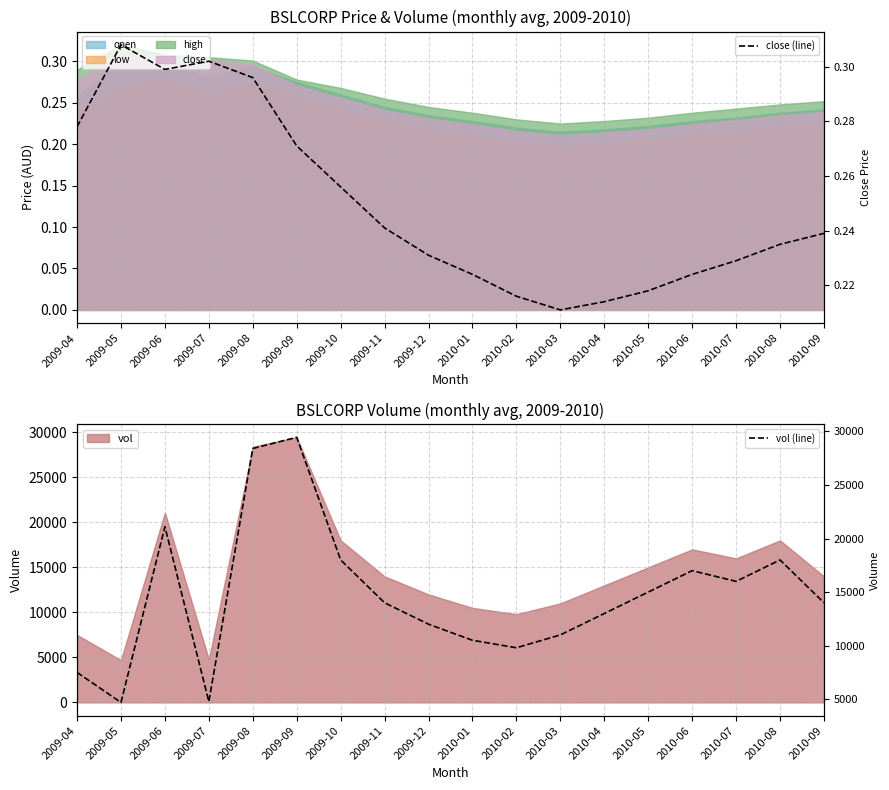

What value does the close (line) series have at 2010-07?

0.2